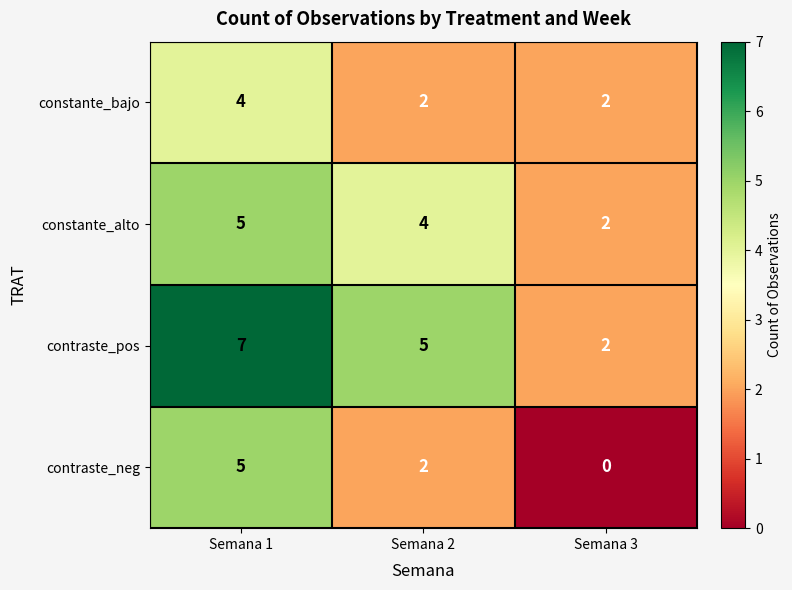

Which label corresponds to the largest value in the chart?

Semana 1